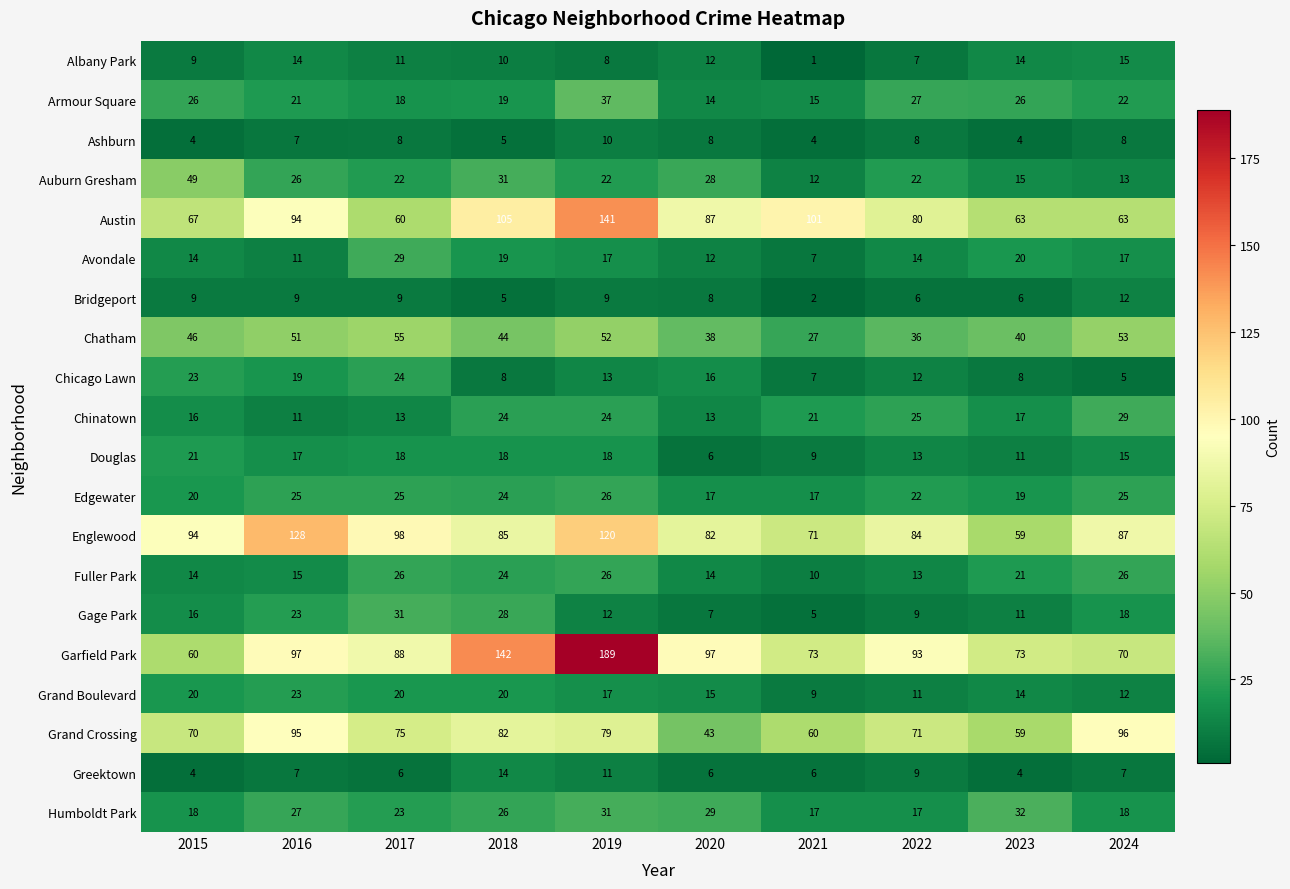

What is the sum of the Avondale values at 2024 and 2021?

24